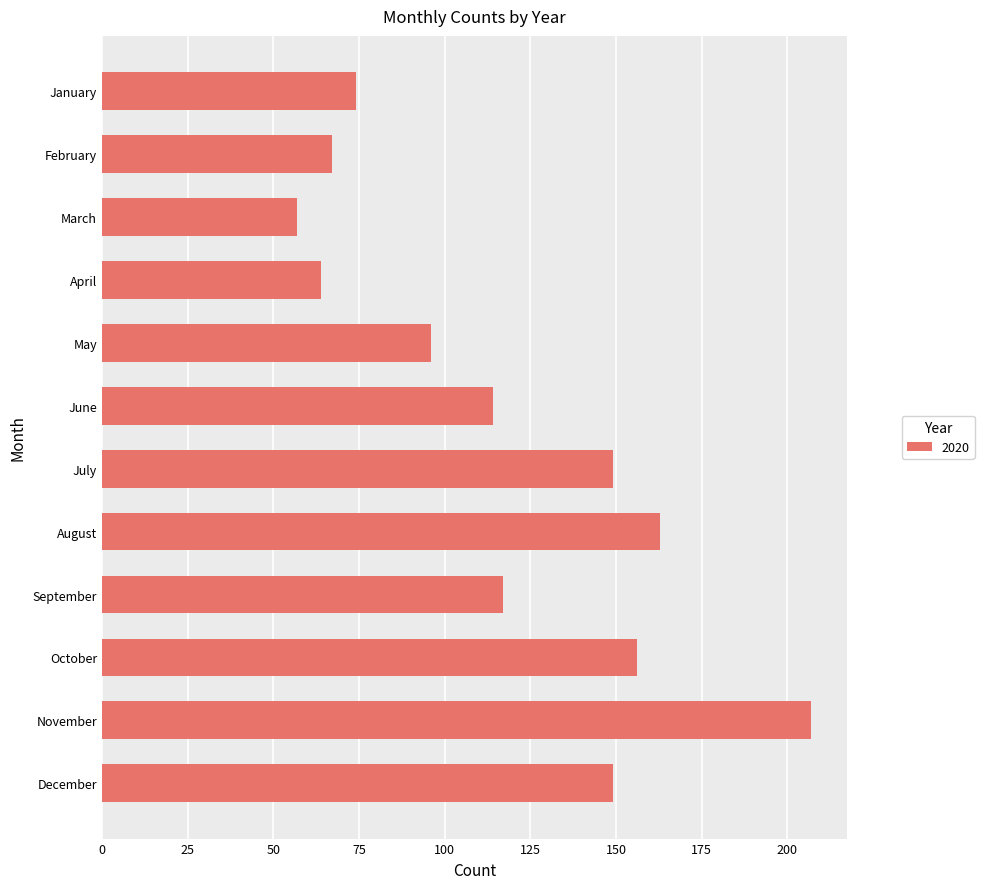

What is the difference between the maximum and second lowest values?

143